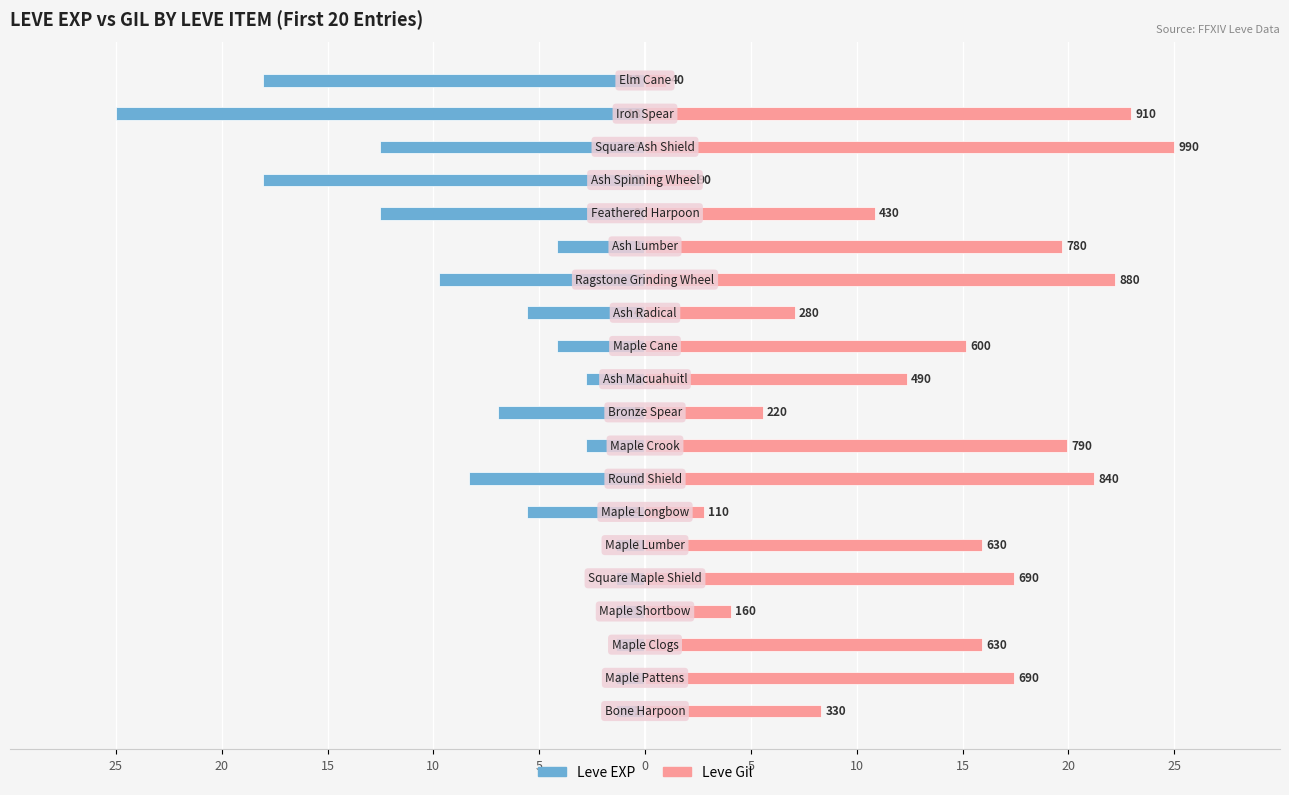

Which series has the largest total across all categories?

Leve Gil